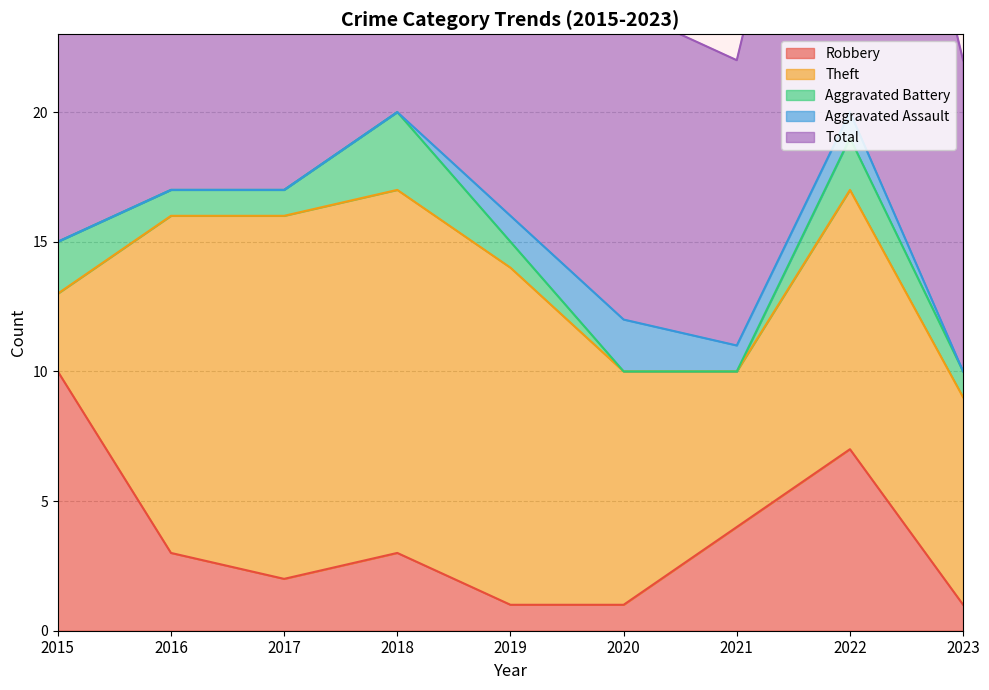

True or false: Total and Theft intersect in this chart.

False